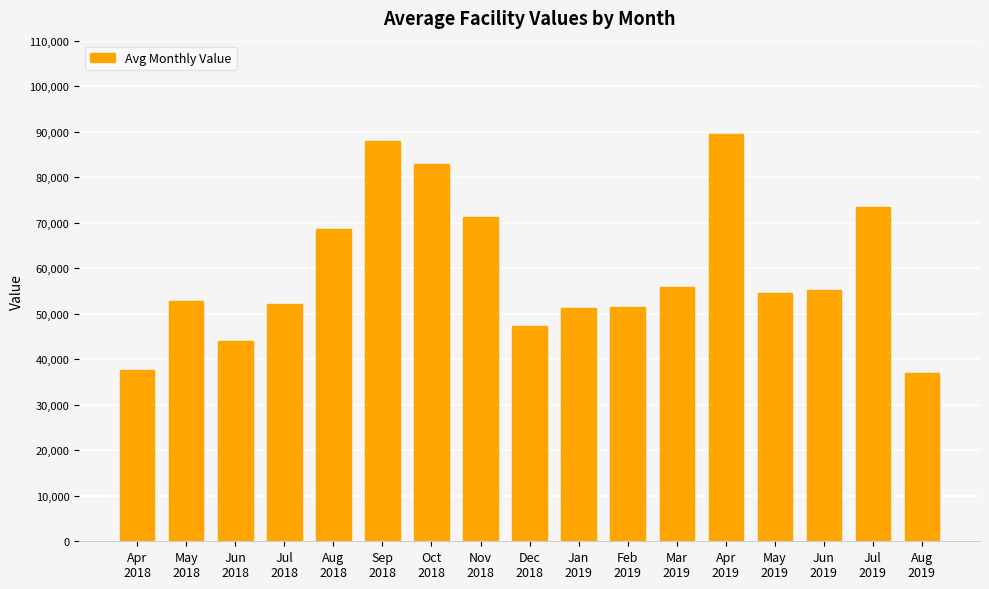

What is the sum of all values?

1012827